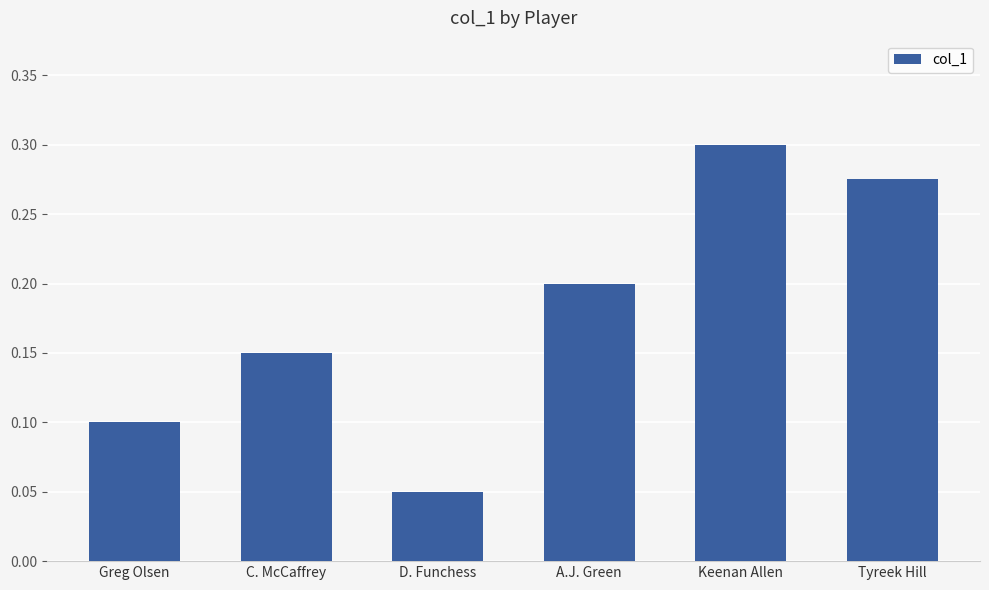

Are the bars grouped side by side (vs. stacked)?

No